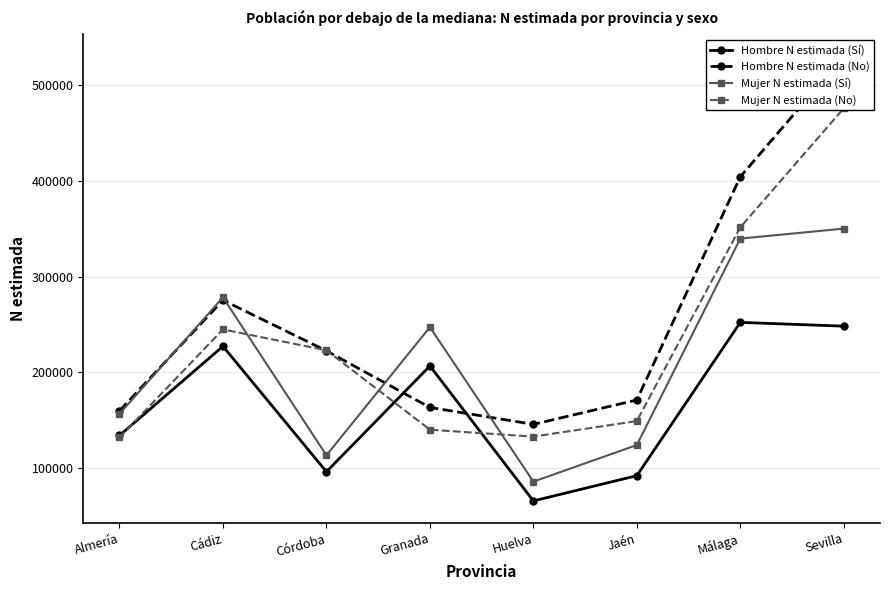

Where is the first local minimum for Mujer N estimada (Sí)?

Córdoba